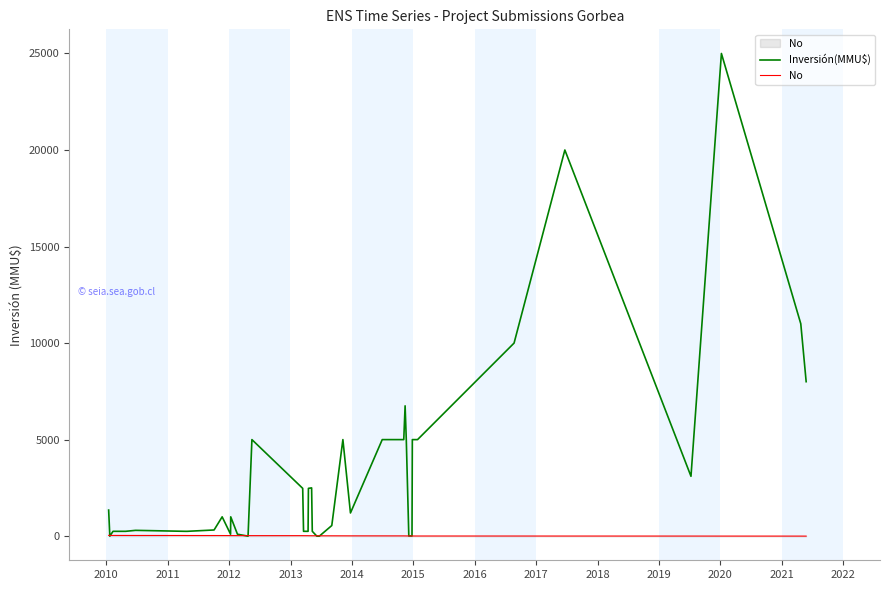

True or false: Inversión(MMU$) has more than 1 points higher than both neighbors.

True